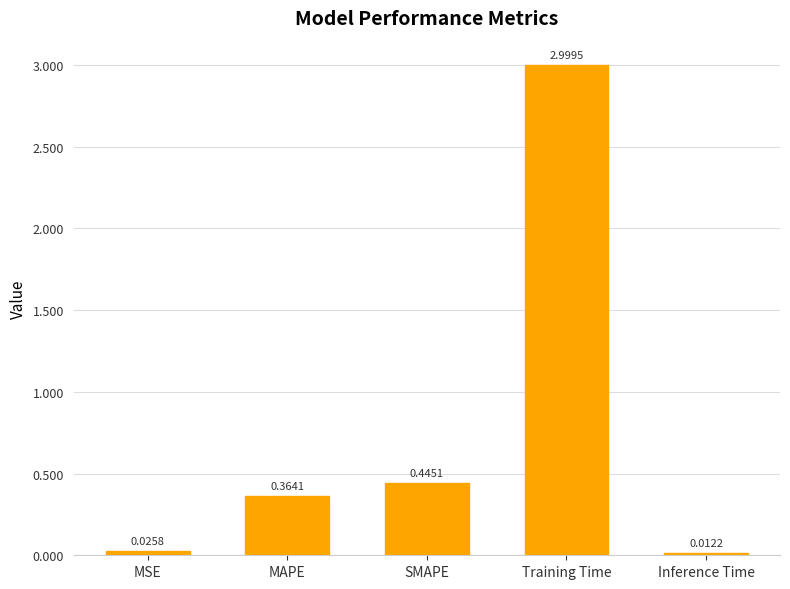

What is the label of the 3rd bar from the left?

SMAPE